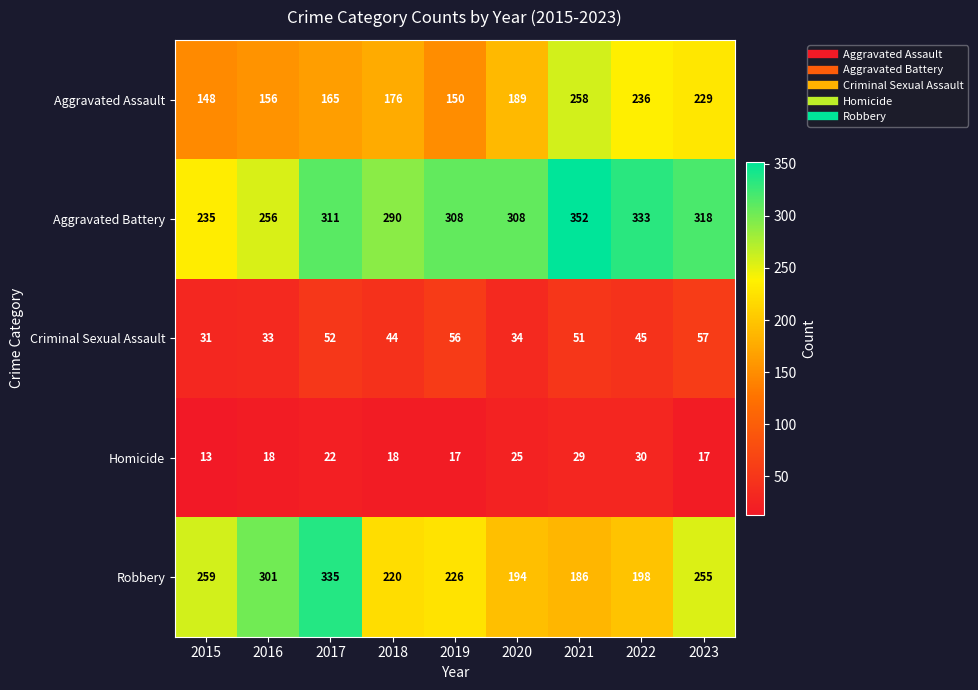

At which category does the chart reach its minimum across all series?

2015